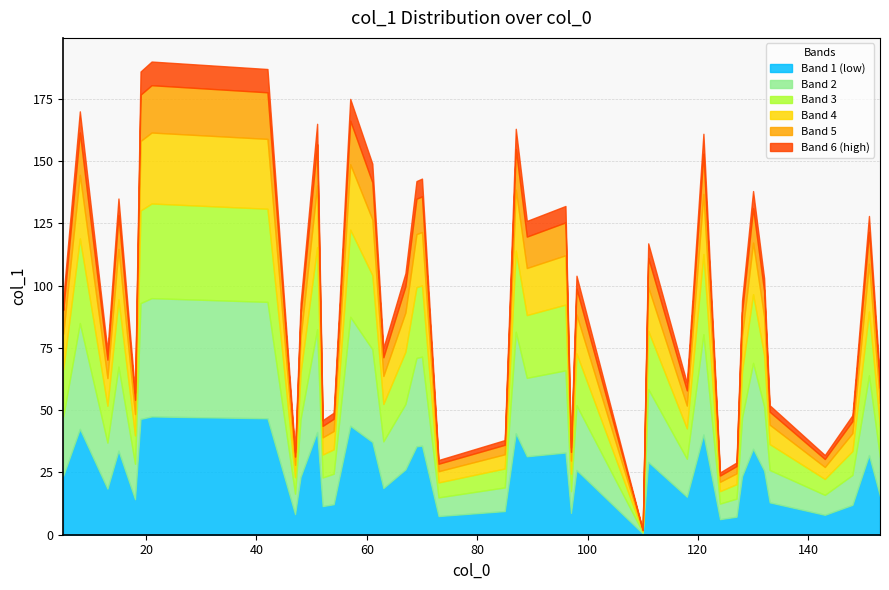

What position from the right is 52?

12